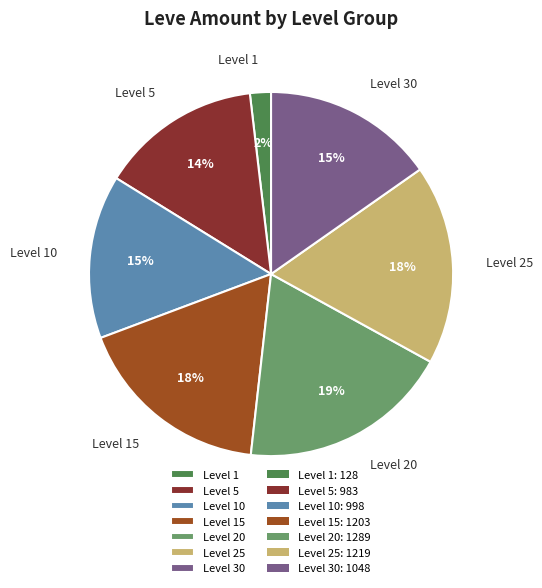

Is there any slice that represents more than half of the pie?

No